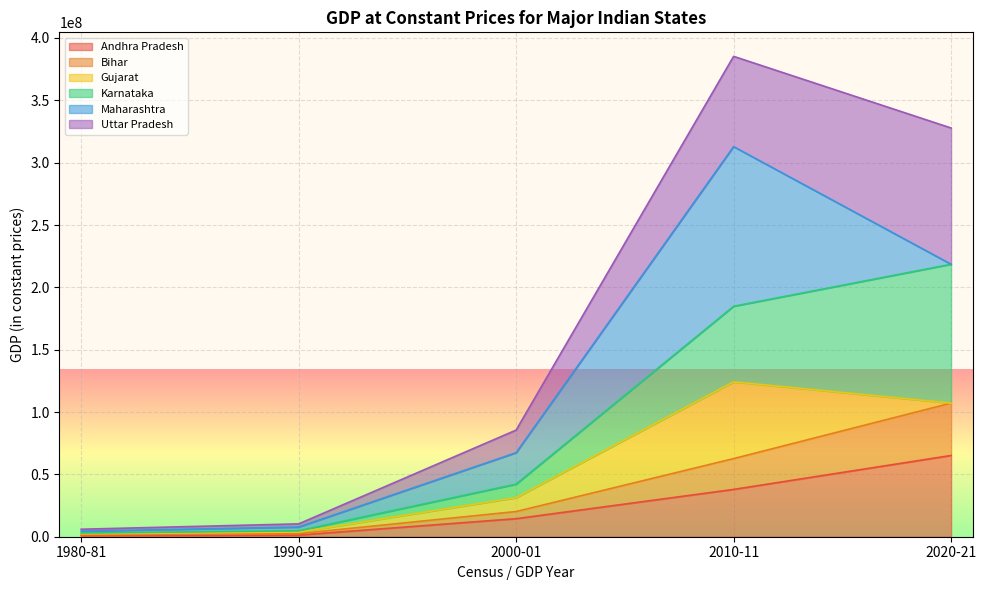

True or false: Bihar and Andhra Pradesh cross at least once.

False